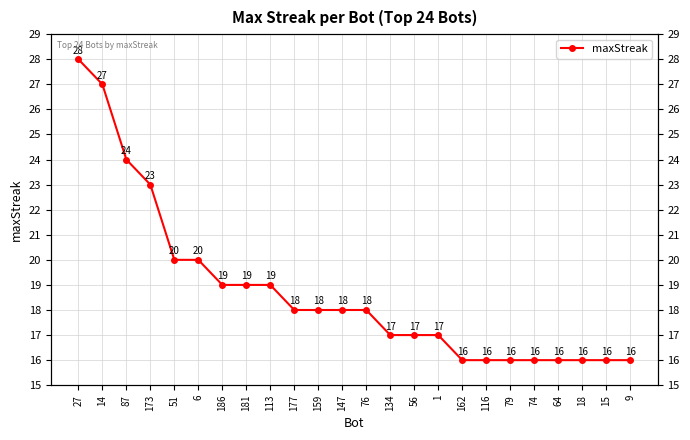

Reading left to right, what are all the values shown in this chart?

27=28	14=27	87=24	173=23	51=20	6=20	186=19	181=19	113=19	177=18	159=18	147=18	76=18	134=17	56=17	1=17	162=16	116=16	79=16	74=16	64=16	18=16	15=16	9=16